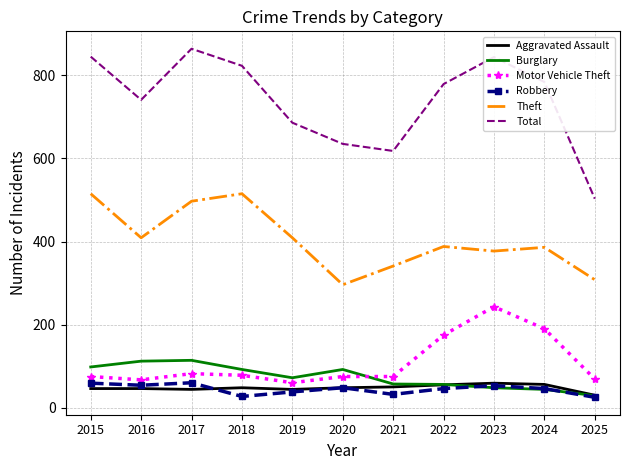

The value of Burglary at 2019 is 72. True or false?

True